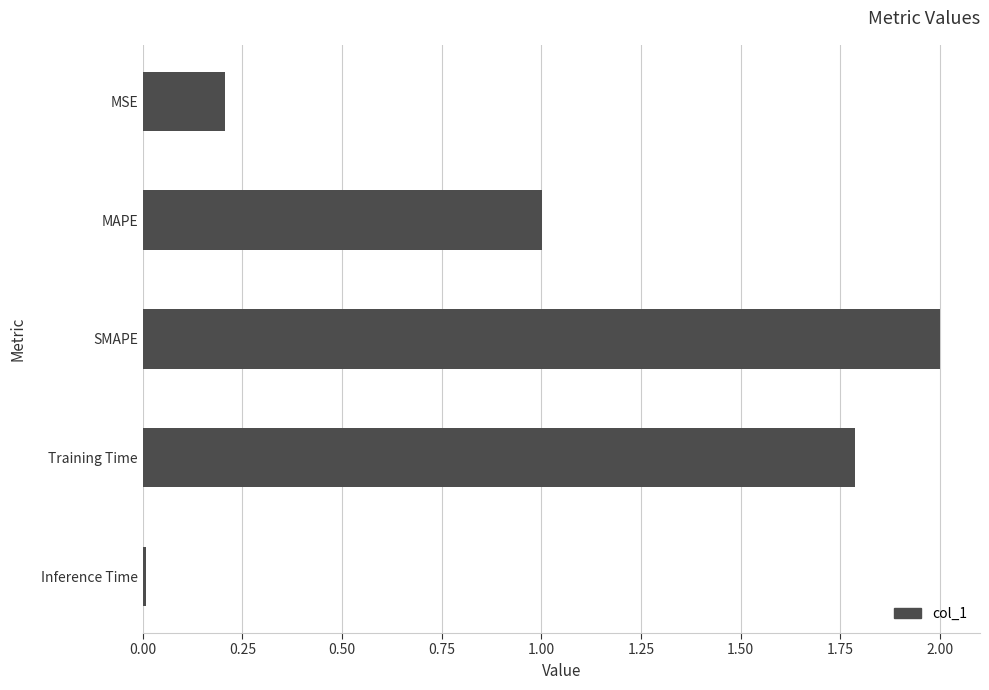

Rank the categories by value from highest to lowest.

SMAPE, Training Time, MAPE, MSE, Inference Time